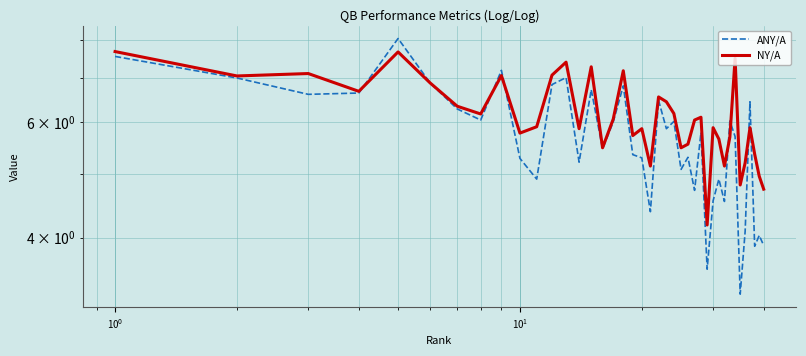

List the series in order of their overall mean, lowest first.

ANY/A, NY/A